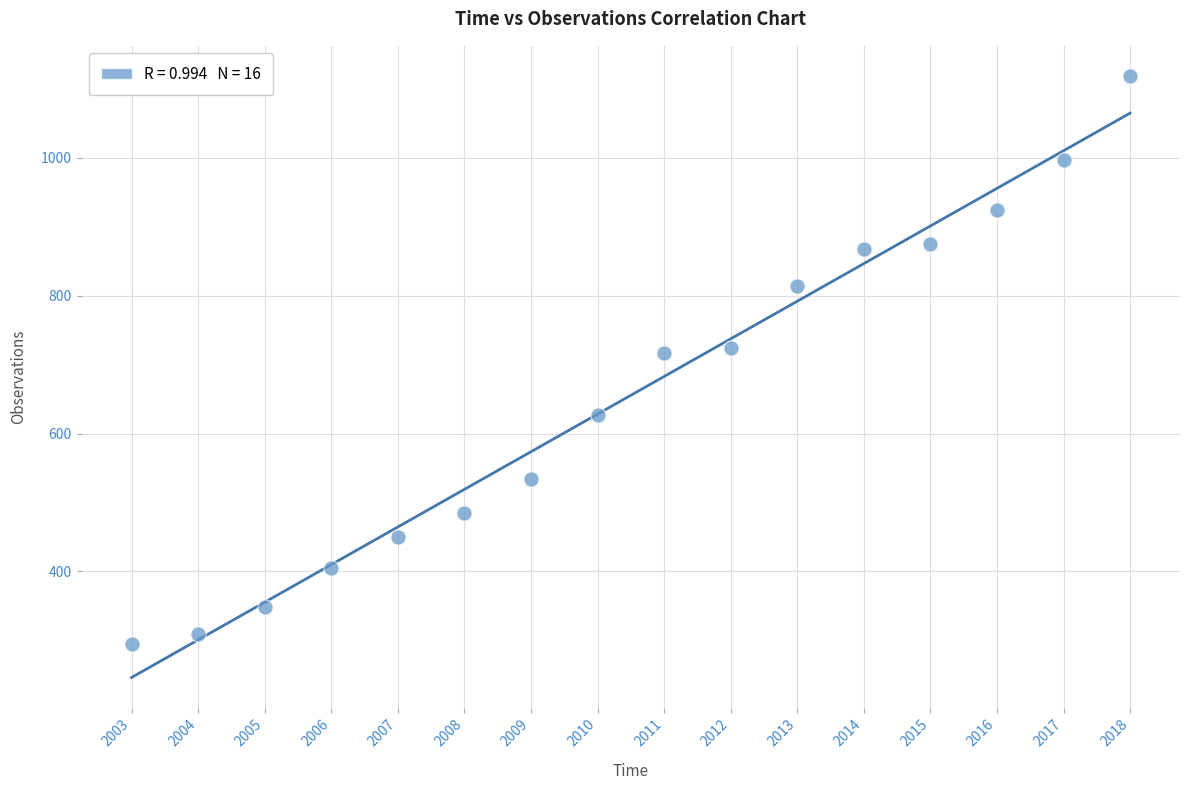

What is the range of Y values (max minus min)?

824.6